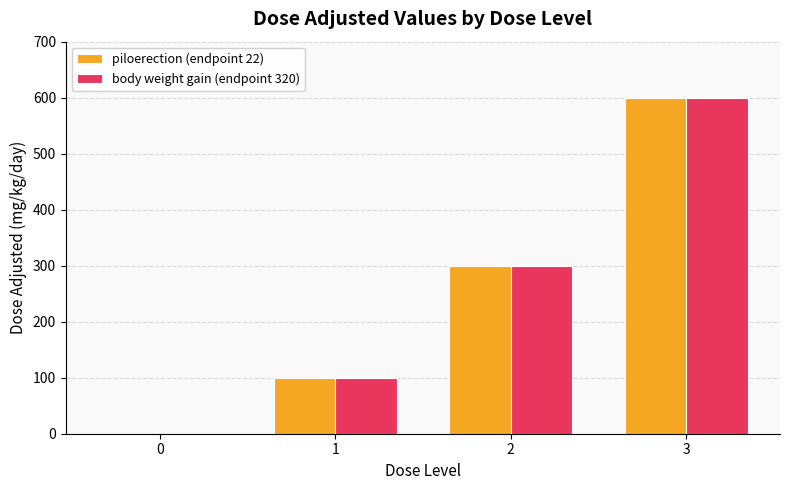

Reading left to right, transcribe all the data shown in this chart.

piloerection (endpoint 22): 0	100	300	600
body weight gain (endpoint 320): 0	100	300	600